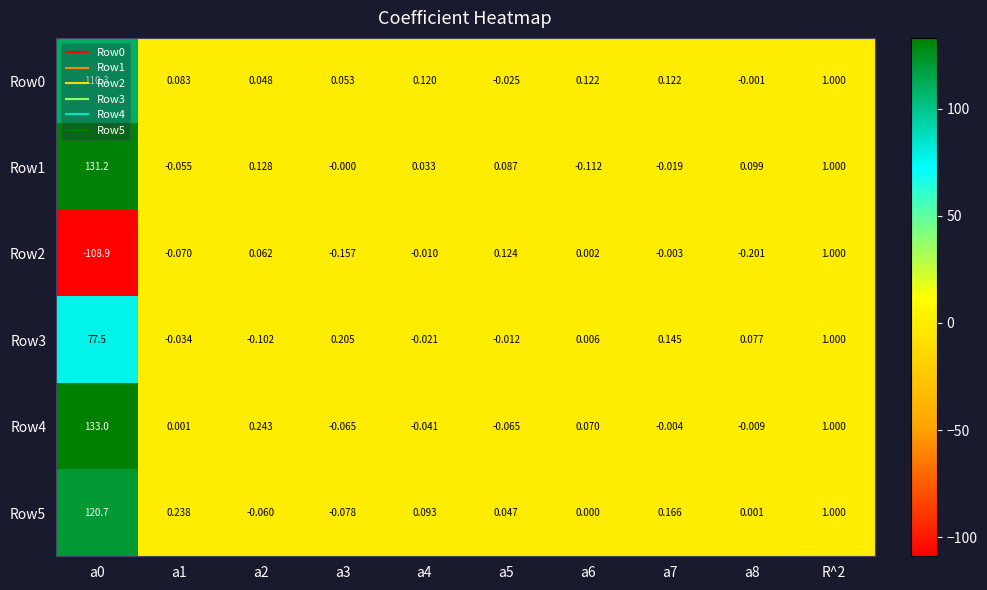

Is the value of Row0 at a7 greater than the value of Row2 at R^2?

No